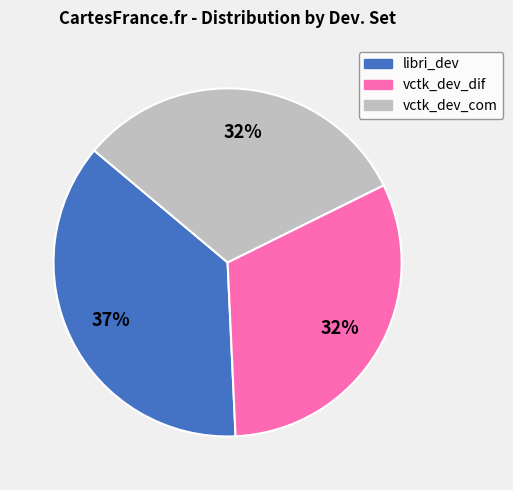

Approximately how many times larger is the value at libri_dev compared to vctk_dev_dif?

1.2